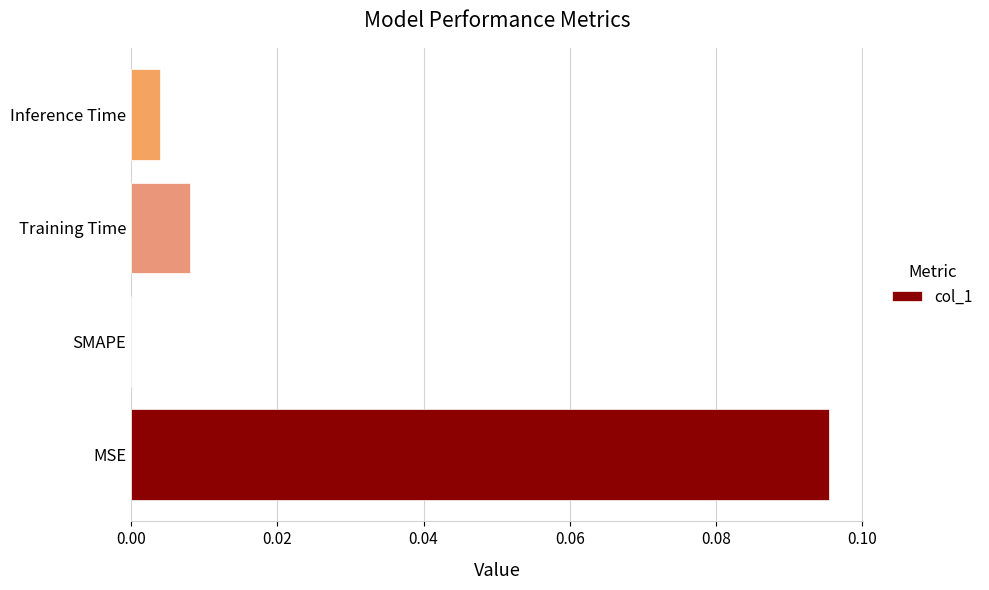

Is it true that the value at SMAPE is 0.0?

True